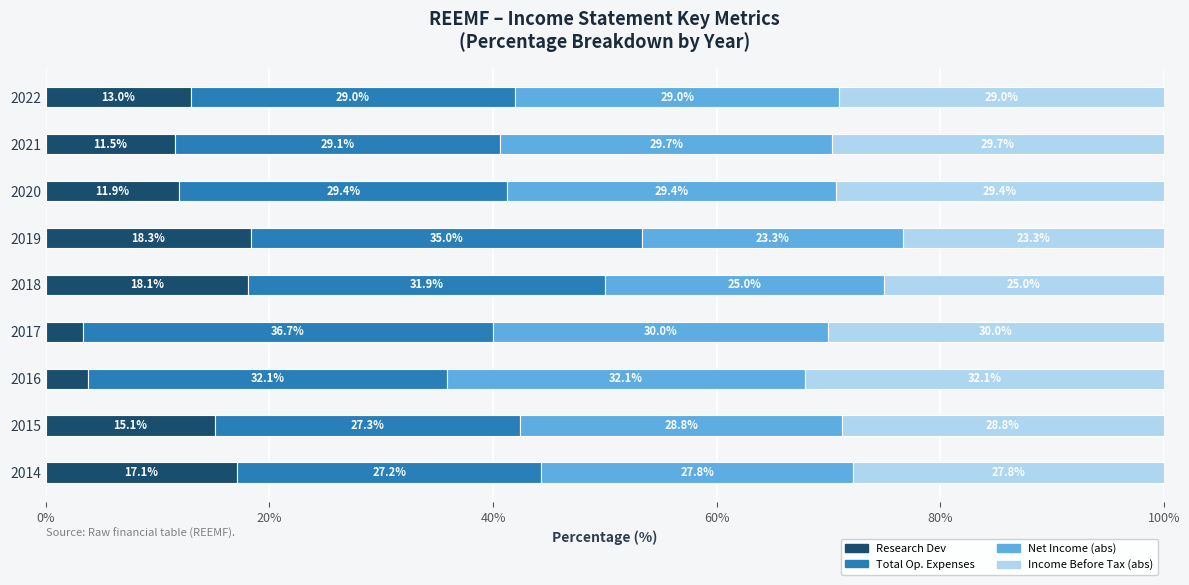

Is it true that Research Dev equals 19.5 at 2020?

False